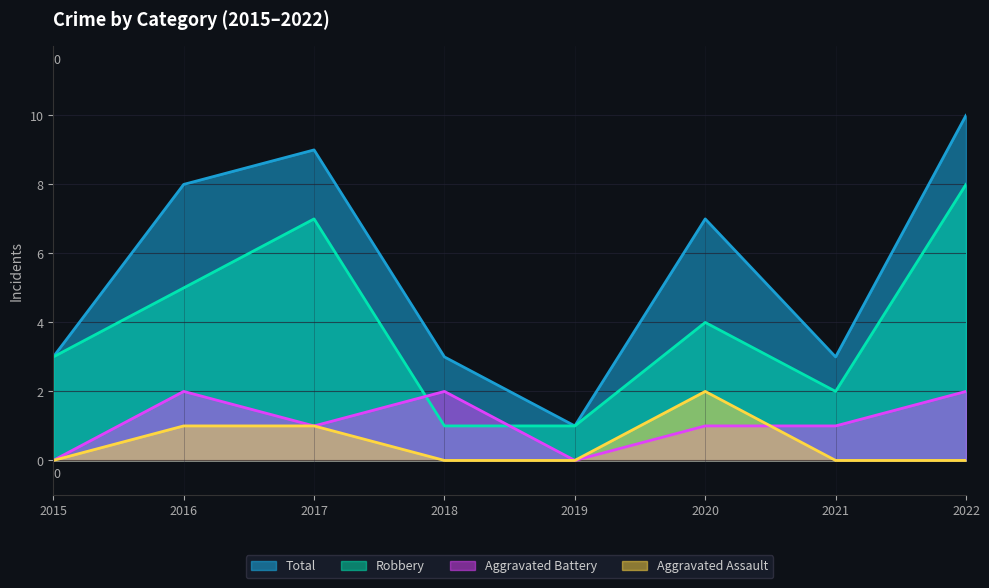

Which category has the highest value in the Robbery series?

2022